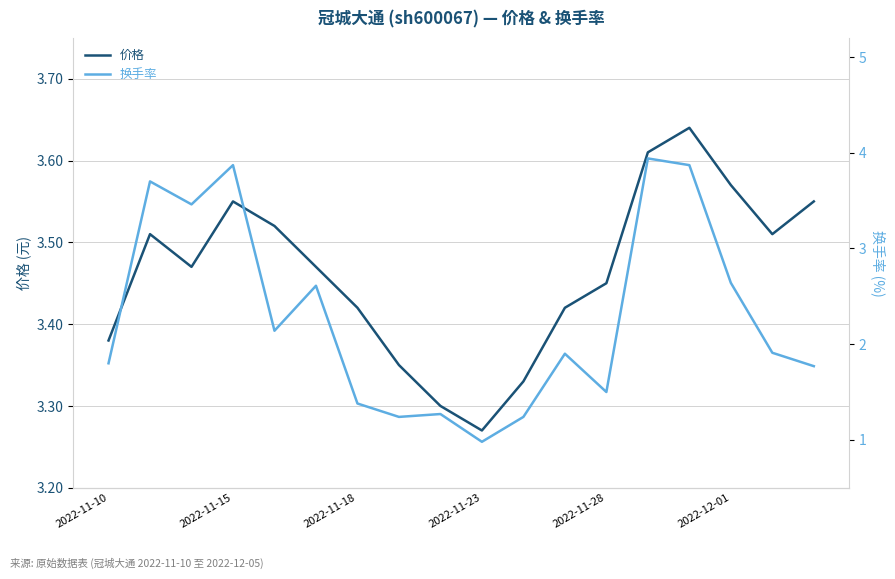

What are all the series names shown in the legend?

价格, 换手率